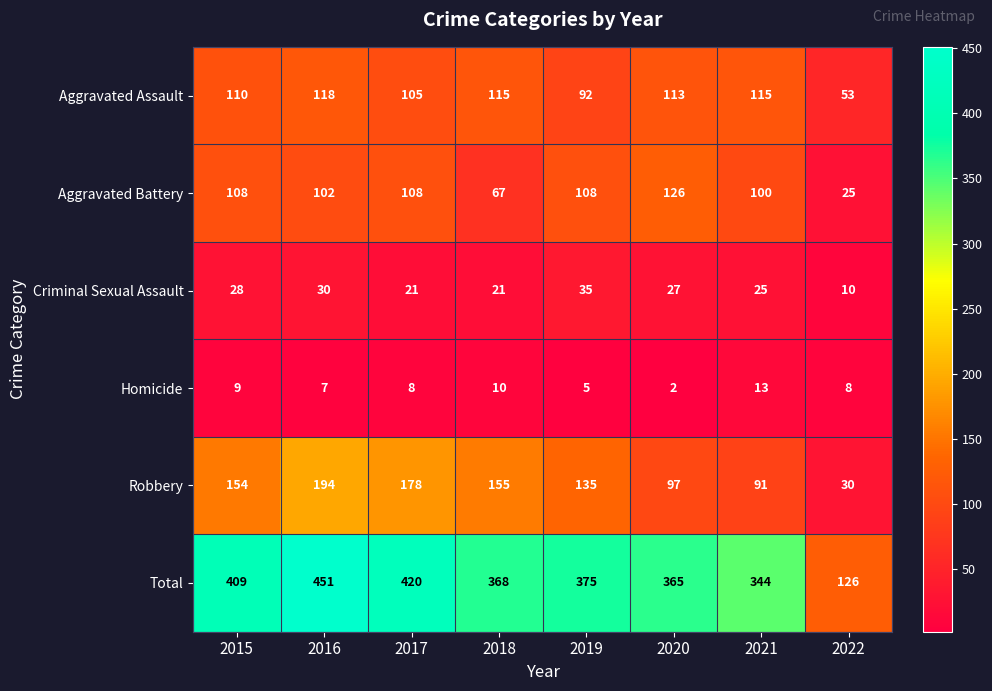

At how many categories does at least one series exceed 181?

7